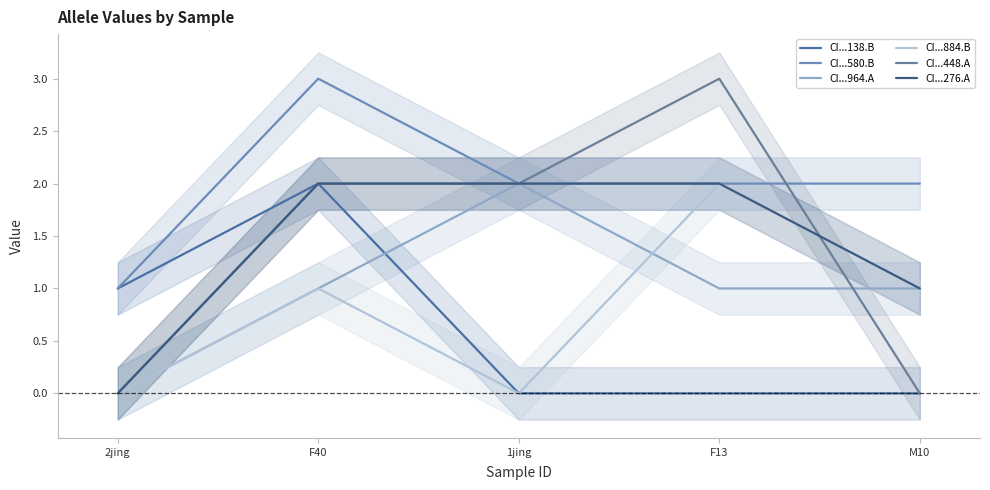

Between 2jing and M10, which series saw the biggest shift?

CI...138.B